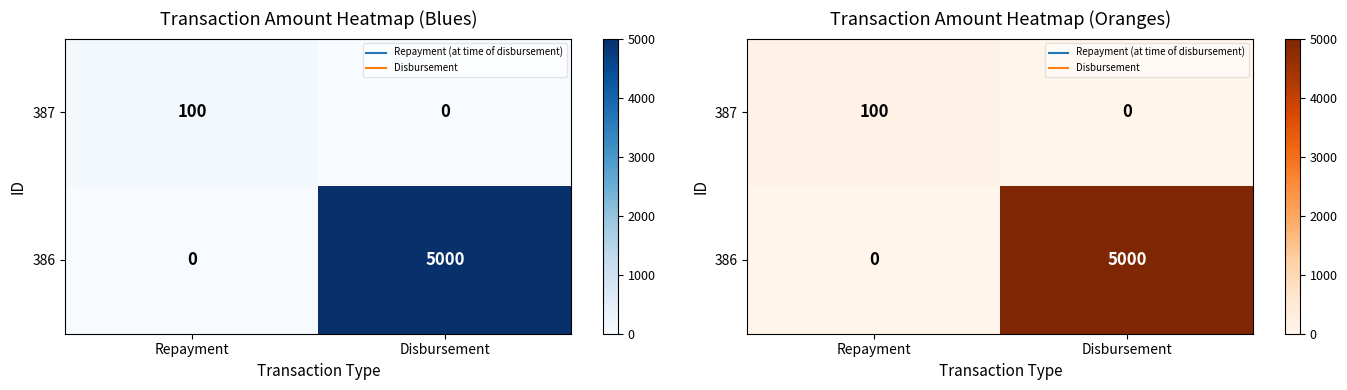

Rank the series by their average value, from highest to lowest.

386, 387